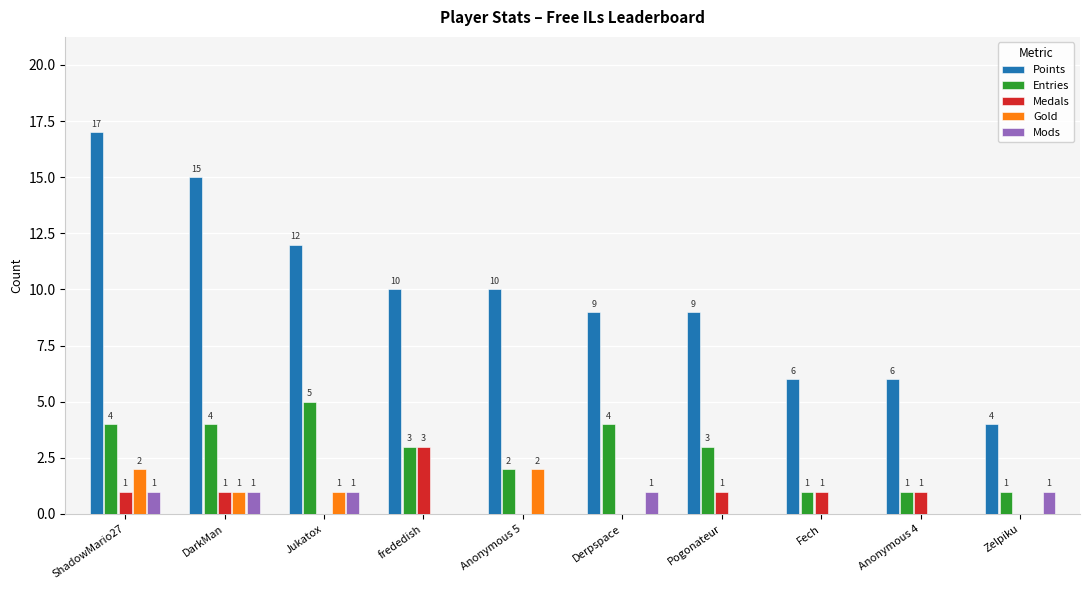

At which category is the sum across all series the highest?

ShadowMario27